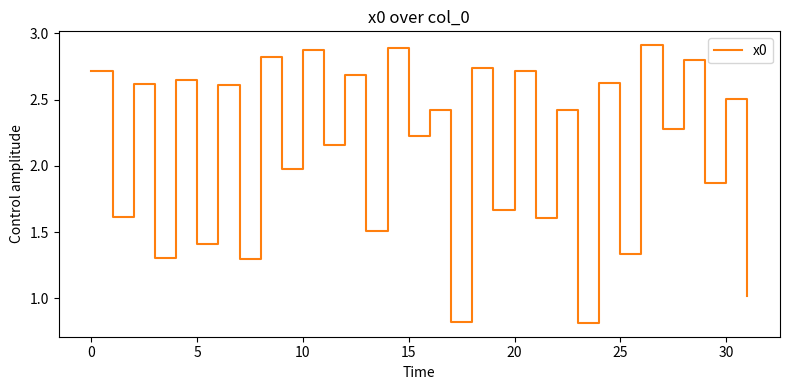

What is the sum of all values?

67.9